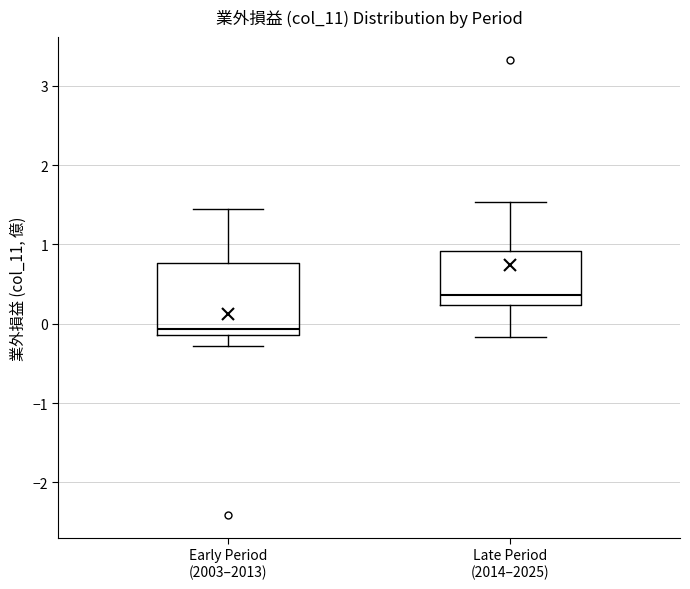

Which box is the tallest, from its lower edge to its upper edge?

Early Period (2003–2013)